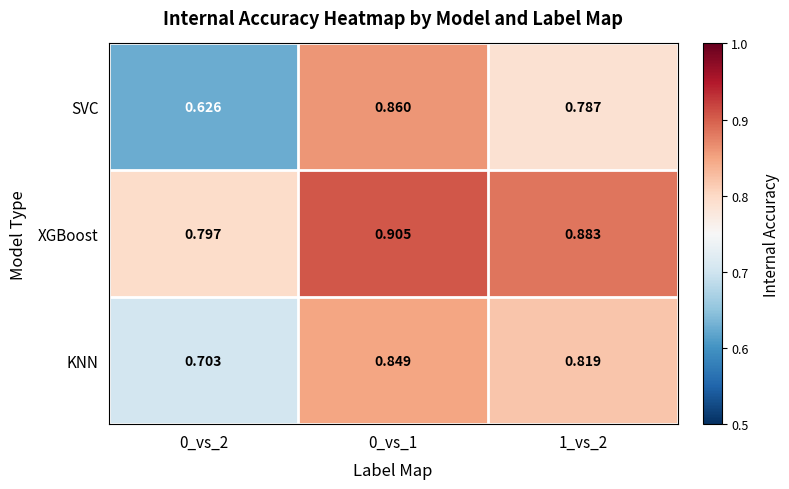

List the series in order of their overall mean, lowest first.

SVC, KNN, XGBoost